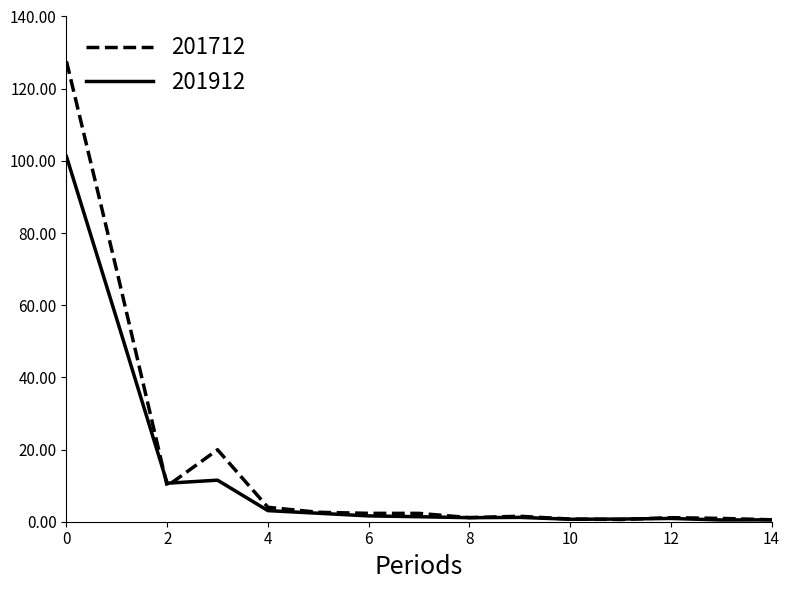

What is the maximum value for 201712?

127.6